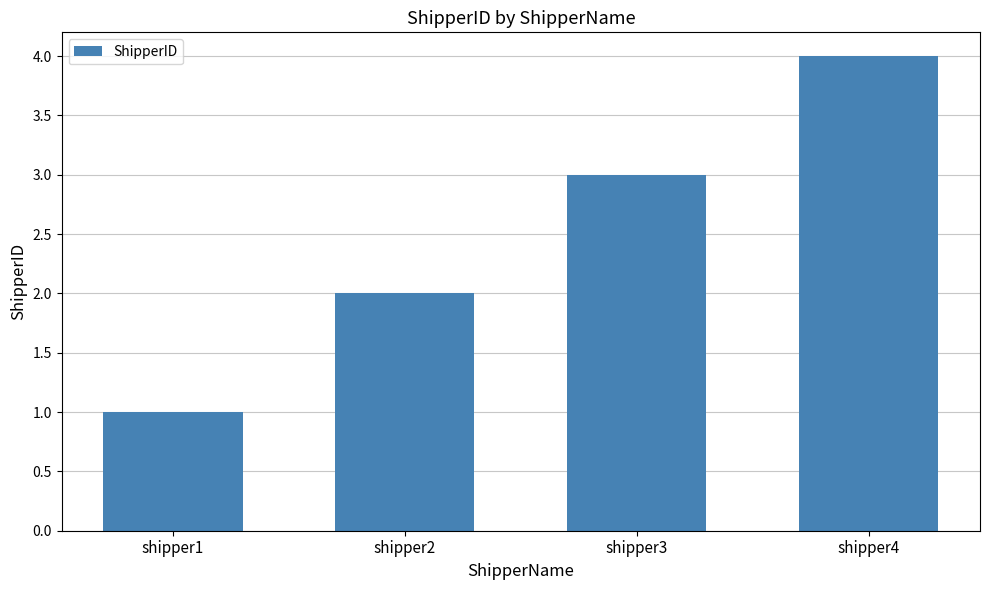

What is the difference between the maximum and minimum values?

3